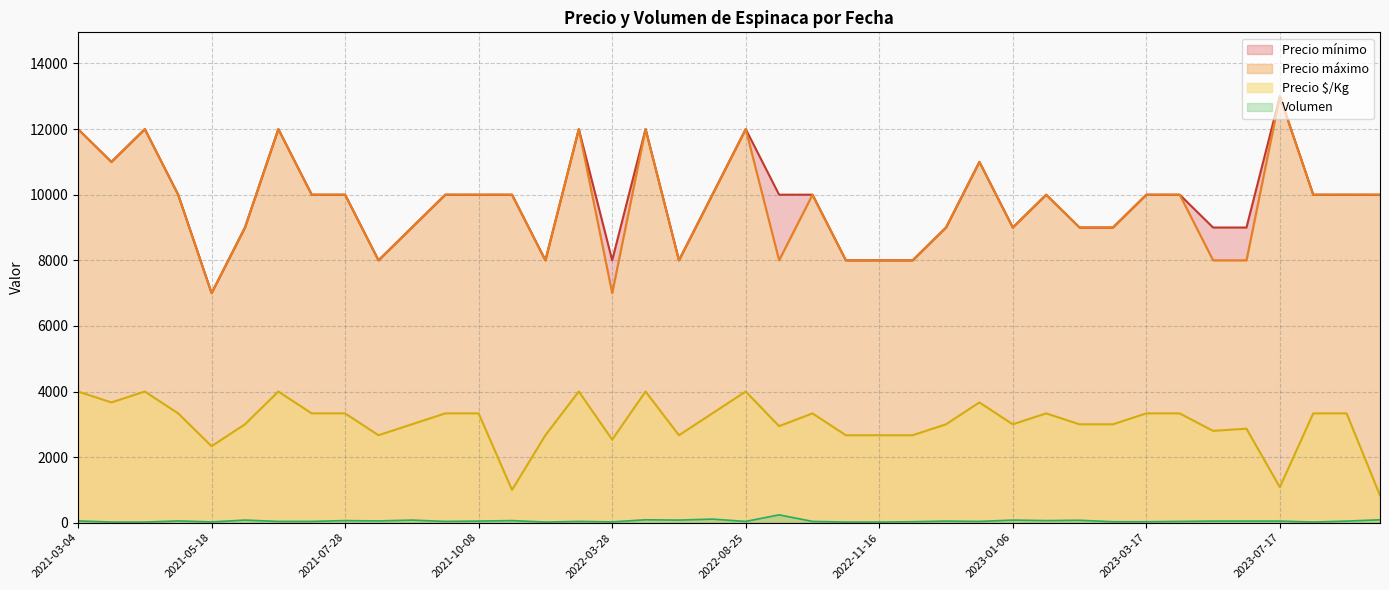

Which series has the largest range (max minus min)?

Precio mínimo